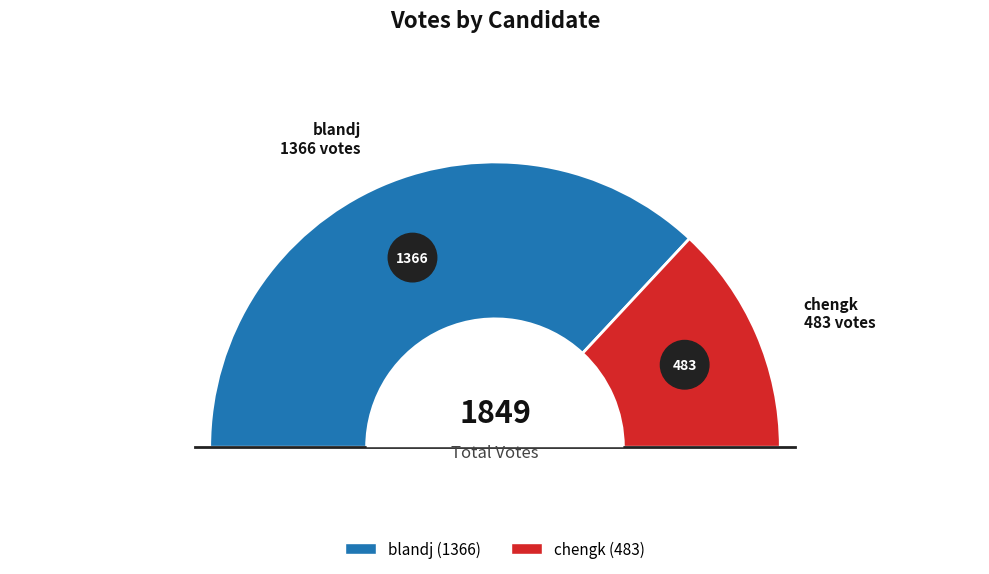

Which slice is the largest?

blandj